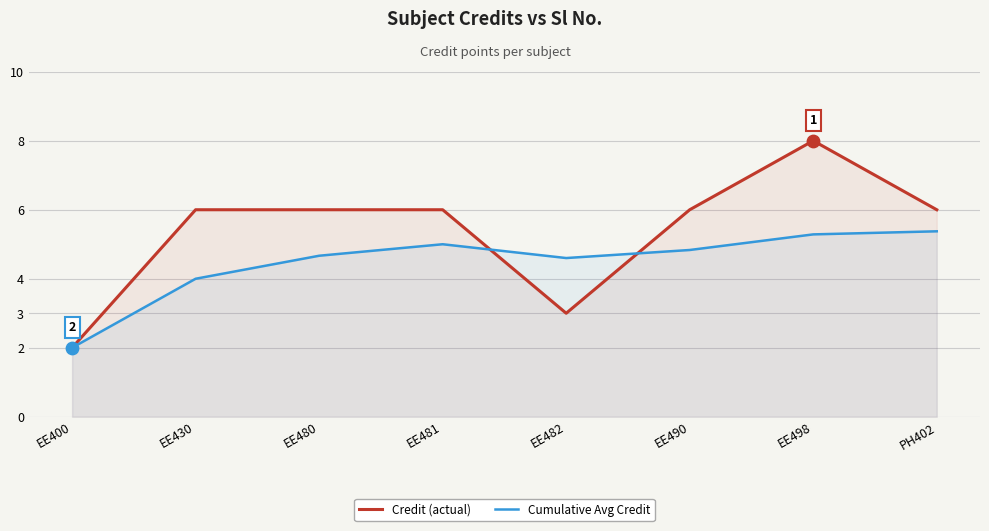

Which series reaches the minimum Y coordinate?

Credit (actual)